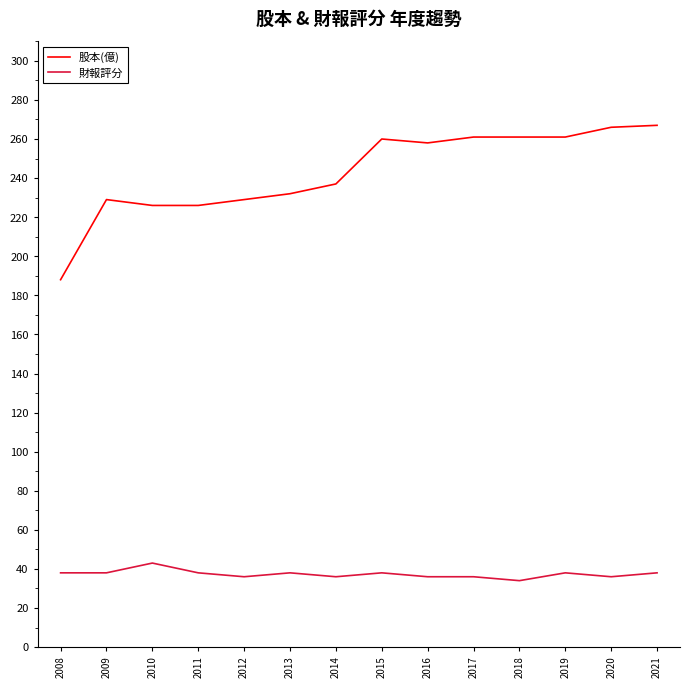

Is the value of 財報評分 at 2018 greater than the value of 股本(億) at 2018?

No